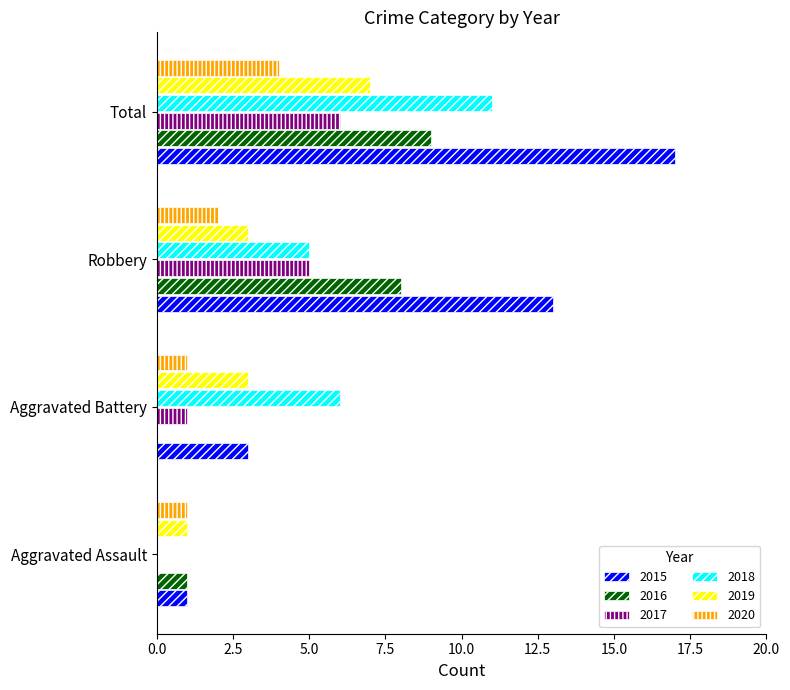

What is the sum of the 2015 values at Aggravated Assault and Robbery?

14